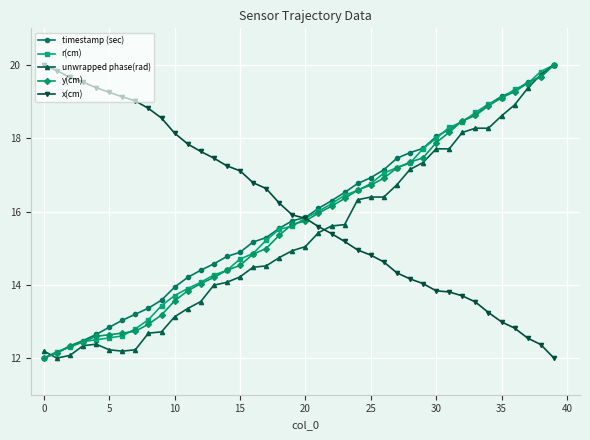

What is the value of the y(cm) point at the 14th from the left?

14.2